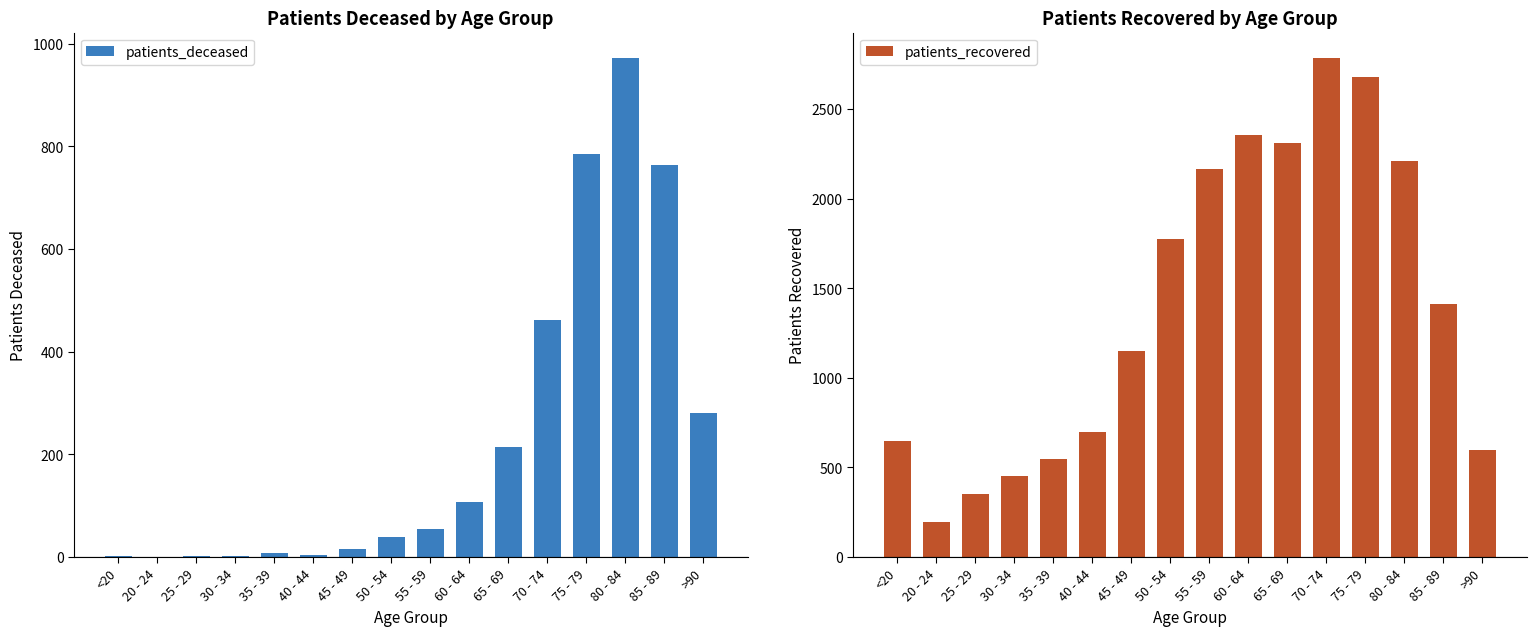

What are all the series names shown in the legend?

patients_deceased, patients_recovered